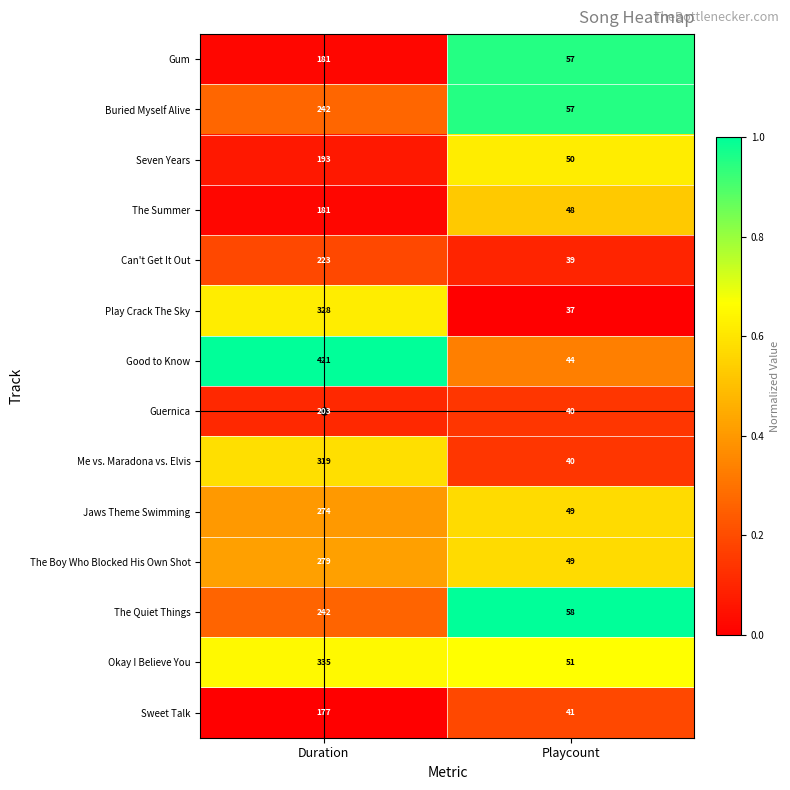

Count the number of data series in this chart.

14